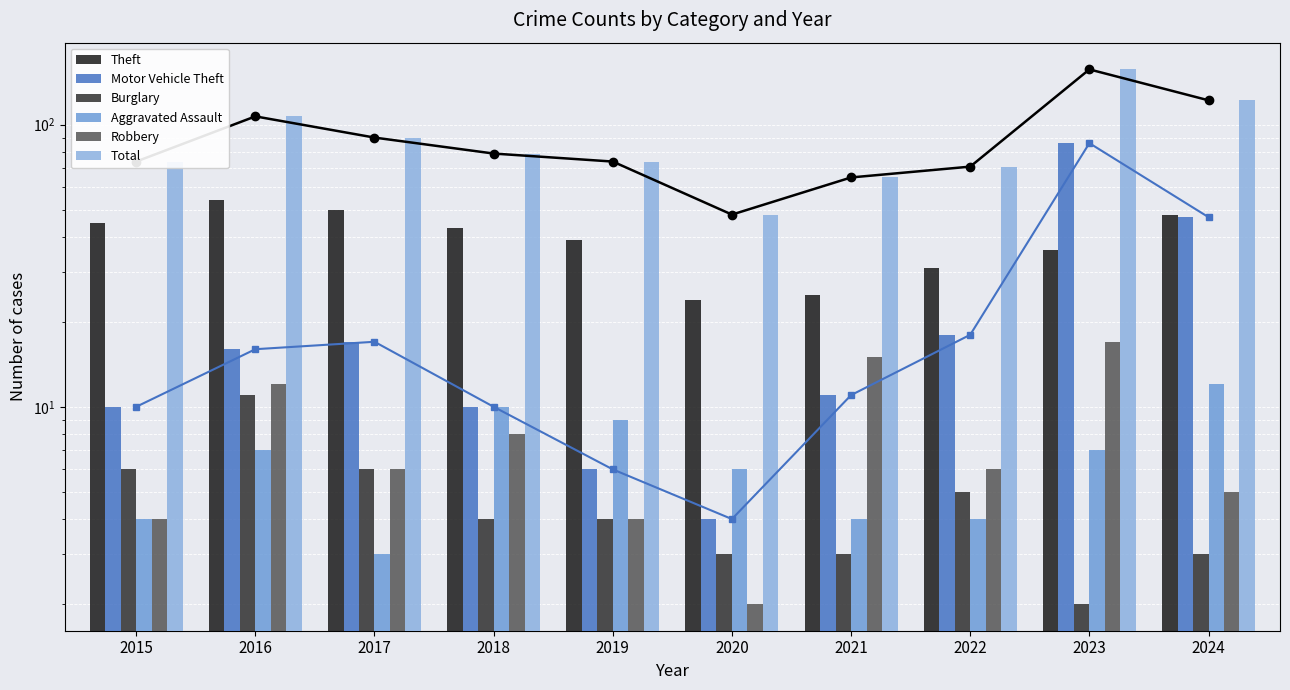

At which category is the sum across all series the highest?

2023